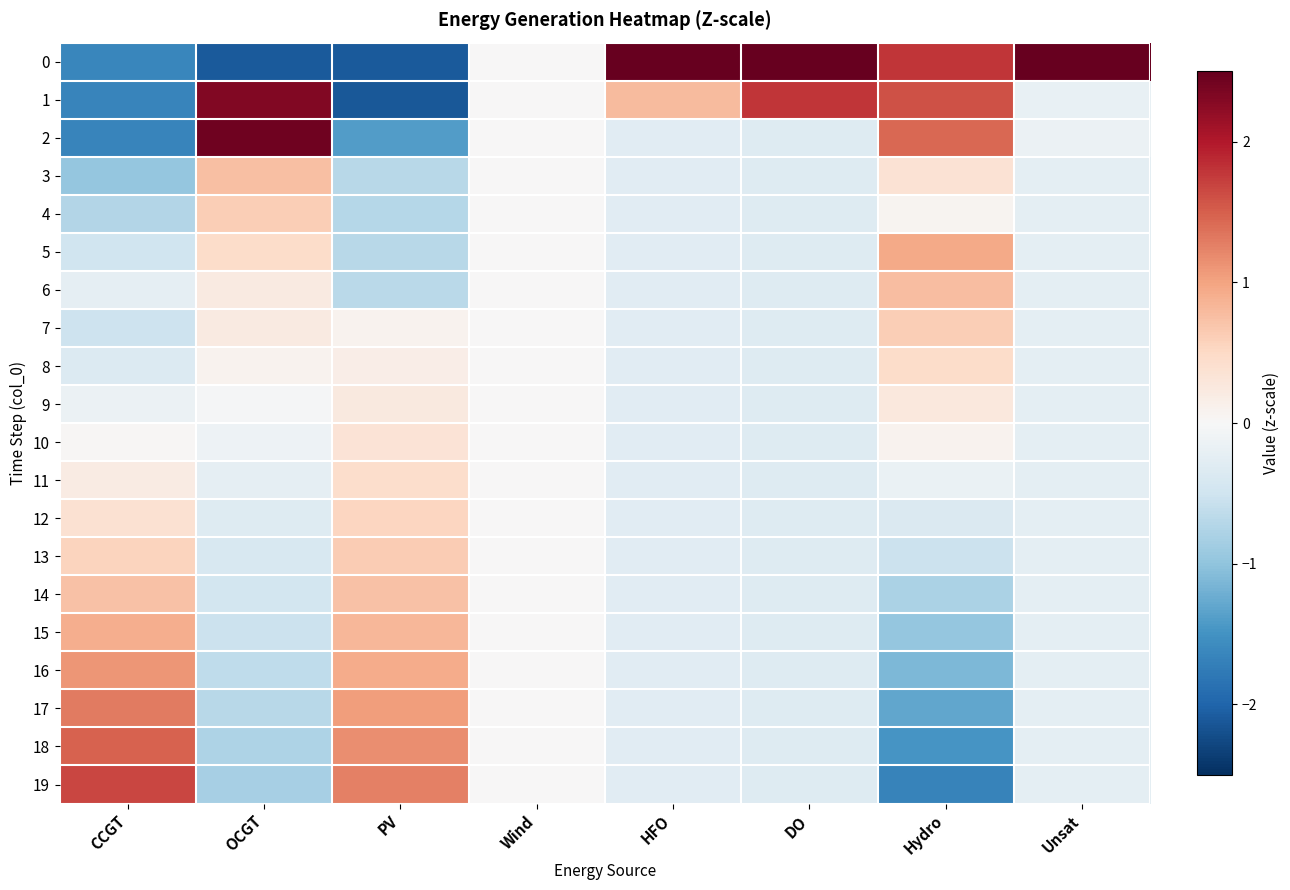

At how many categories does at least one series exceed -1?

8